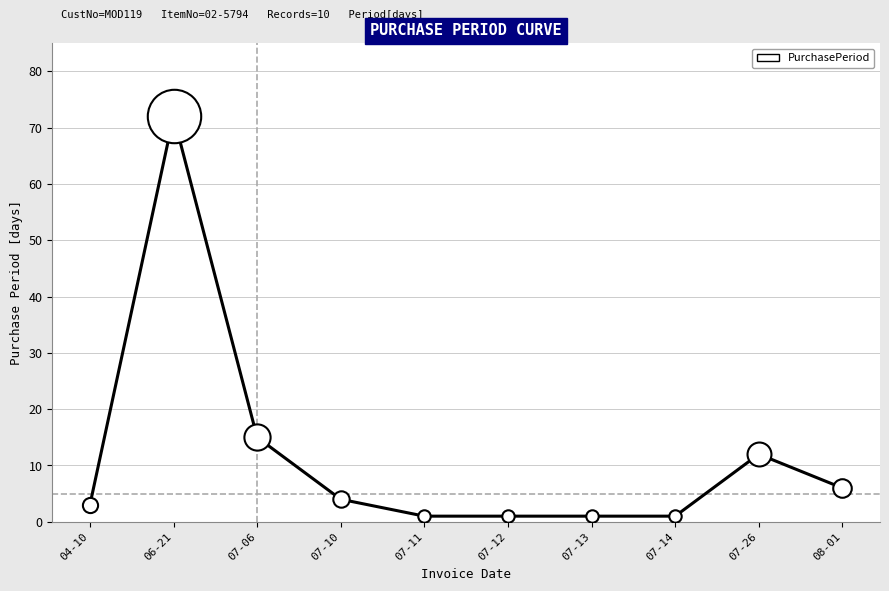

What is the change in value from 04-10 to 06-21?

+69